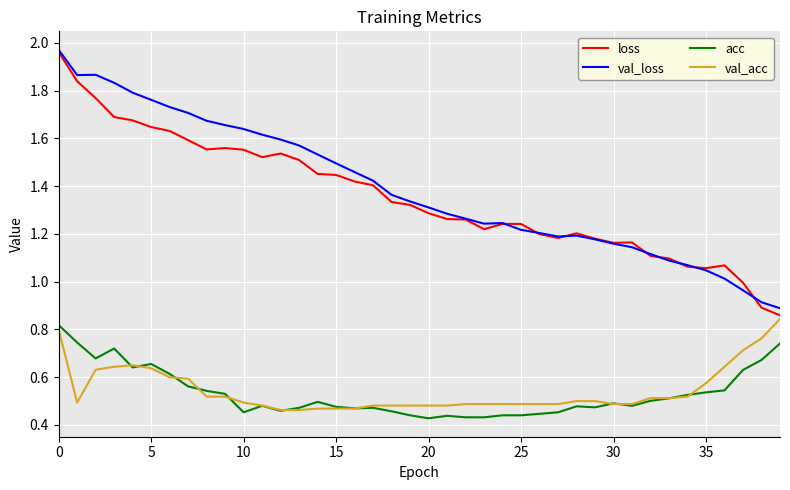

True or false: loss and acc intersect in this chart.

False